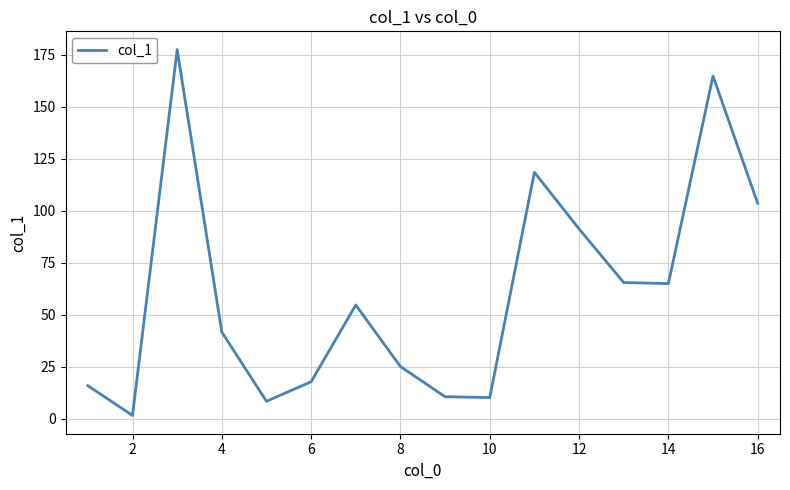

What is the difference between the maximum and minimum values?

175.9